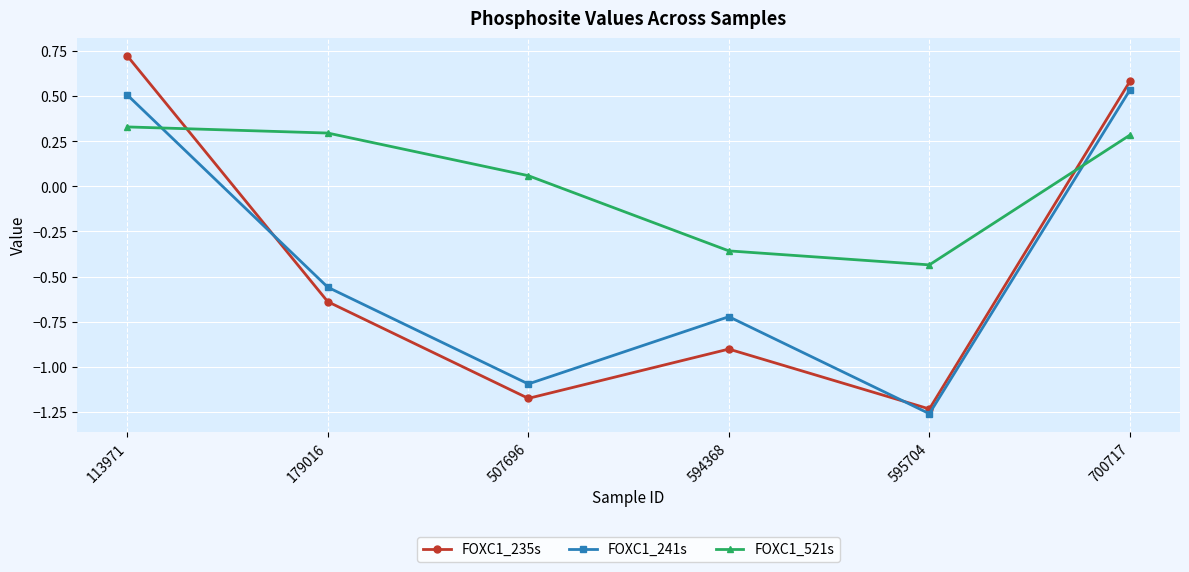

At how many categories does at least one series exceed 0?

4